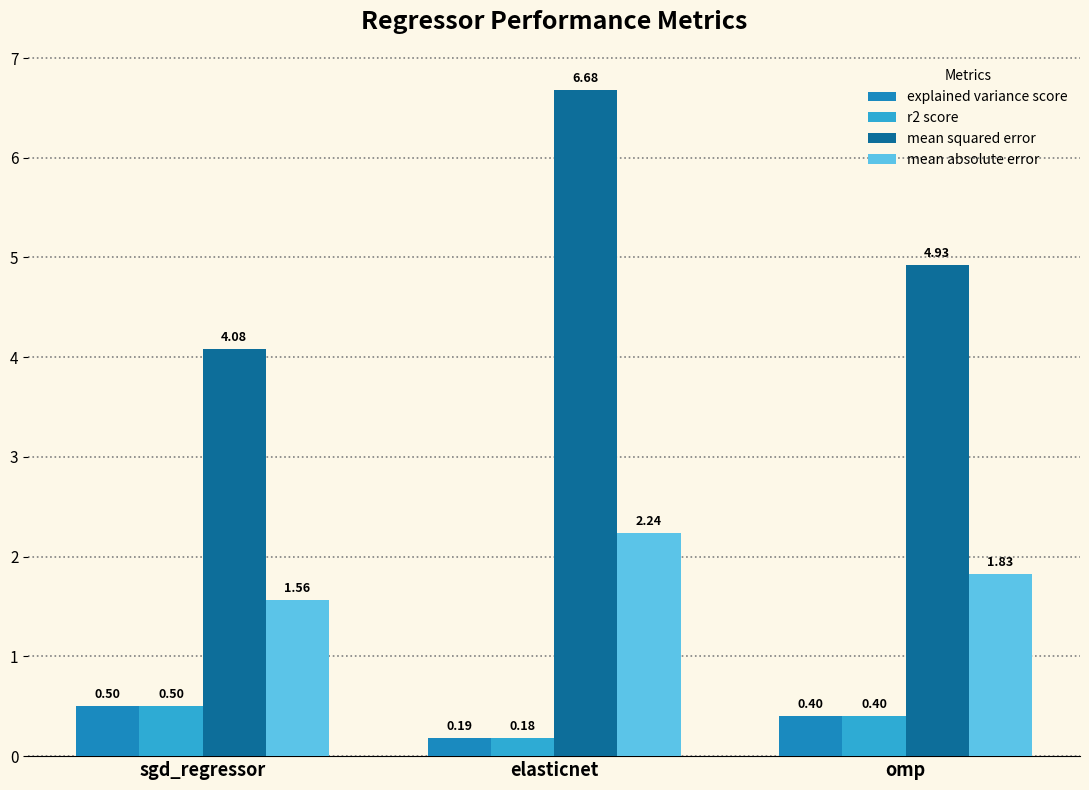

Which series has the largest range (max minus min)?

mean squared error